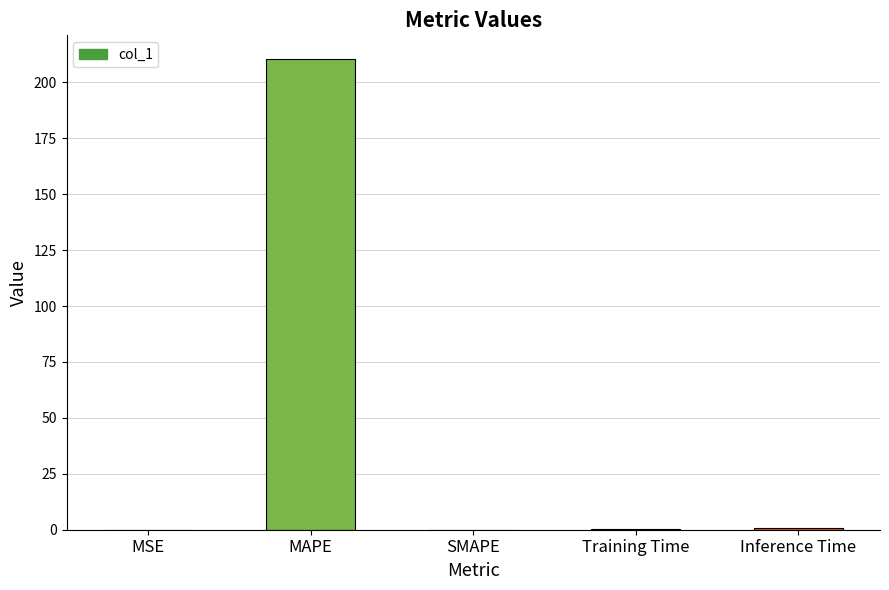

What is the greatest value displayed?

210.5